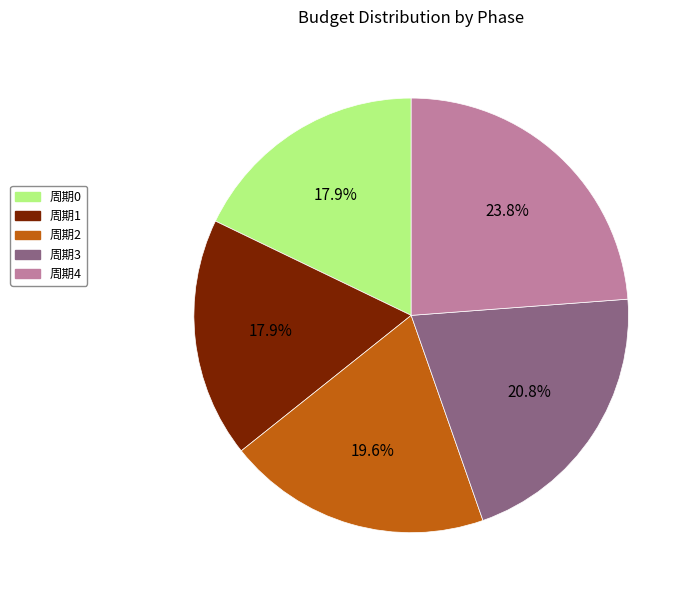

Between 周期3 and 周期2, which is larger?

周期3